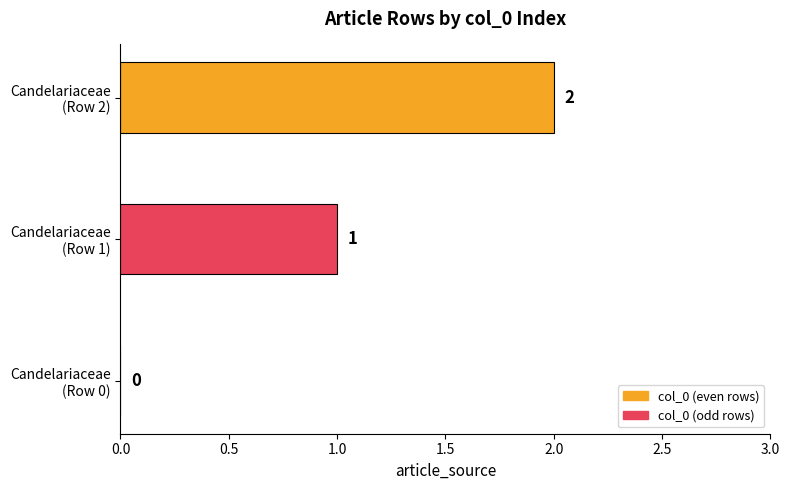

Count the values in the range 0 to 2.

3